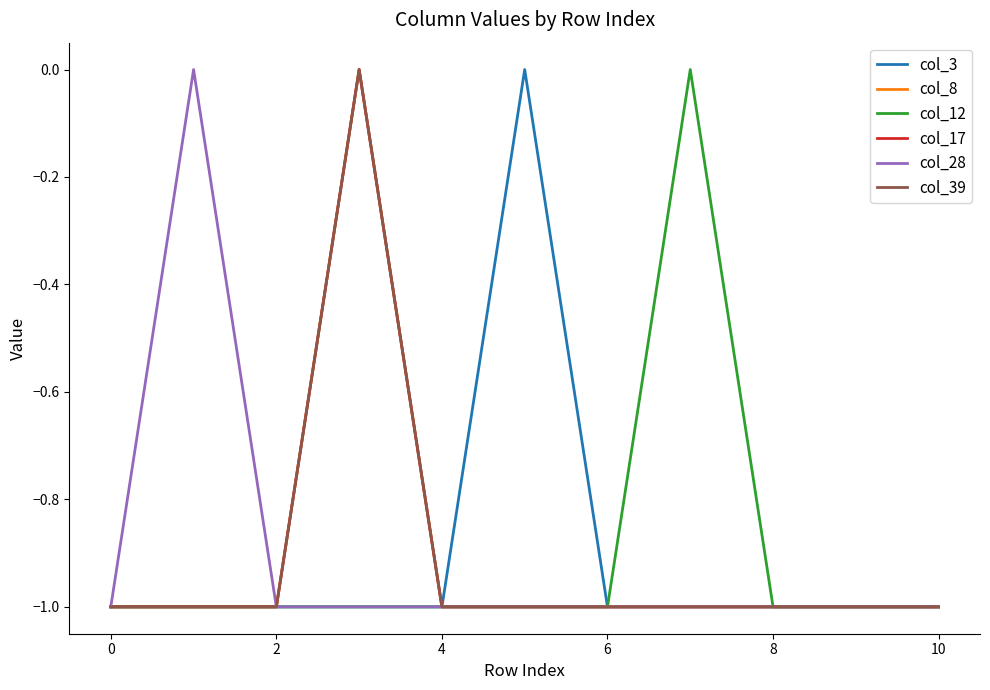

Does the chart display data point markers on the line(s)?

No